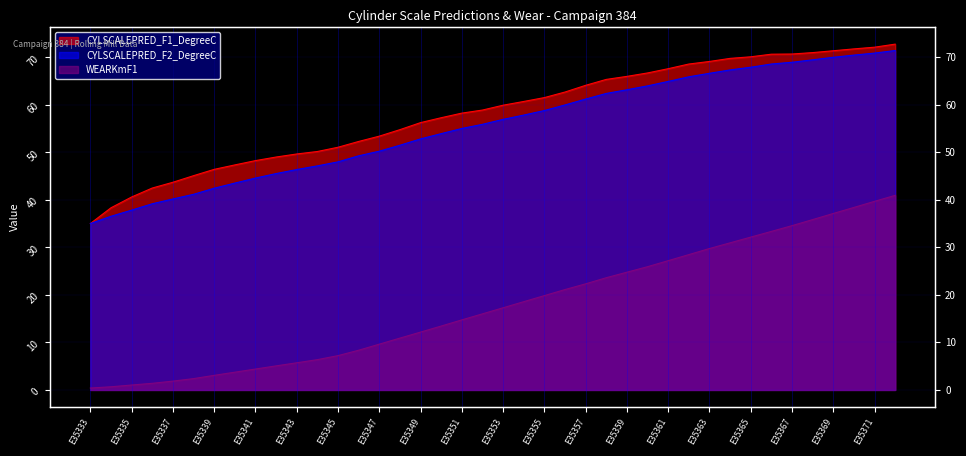

What is the maximum value shown in the chart?

72.7